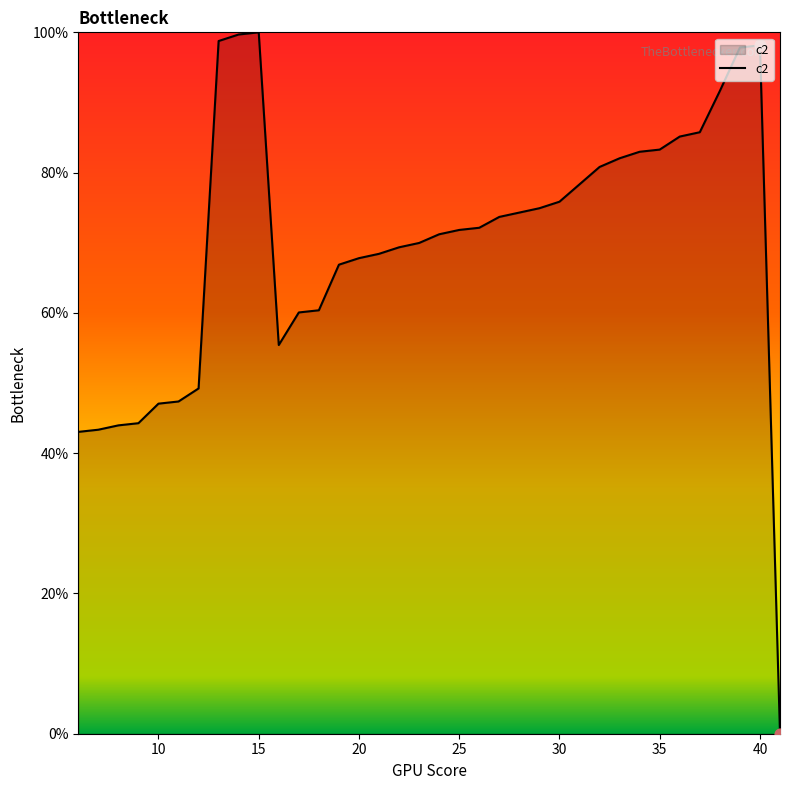

What is the greatest value displayed?

100.0